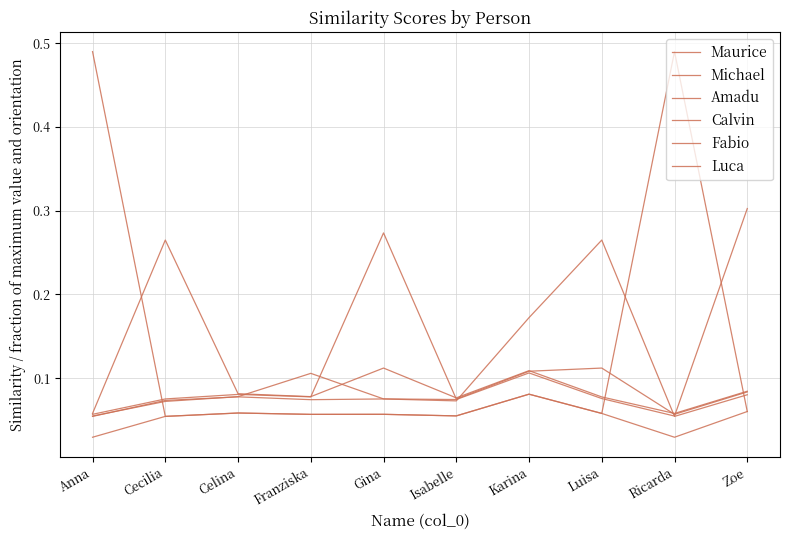

Reading left to right, transcribe all the data shown in this chart.

Maurice: Anna=0.0	Cecilia=0.1	Celina=0.1	Franziska=0.1	Gina=0.1	Isabelle=0.1	Karina=0.1	Luisa=0.1	Ricarda=0.5	Zoe=0.1
Michael: Anna=0.5	Cecilia=0.1	Celina=0.1	Franziska=0.1	Gina=0.1	Isabelle=0.1	Karina=0.1	Luisa=0.1	Ricarda=0.0	Zoe=0.1
Amadu: Anna=0.1	Cecilia=0.3	Celina=0.1	Franziska=0.1	Gina=0.1	Isabelle=0.1	Karina=0.1	Luisa=0.1	Ricarda=0.1	Zoe=0.1
Calvin: Anna=0.1	Cecilia=0.1	Celina=0.1	Franziska=0.1	Gina=0.3	Isabelle=0.1	Karina=0.1	Luisa=0.1	Ricarda=0.1	Zoe=0.1
Fabio: Anna=0.1	Cecilia=0.1	Celina=0.1	Franziska=0.1	Gina=0.1	Isabelle=0.1	Karina=0.2	Luisa=0.3	Ricarda=0.1	Zoe=0.1
Luca: Anna=0.1	Cecilia=0.1	Celina=0.1	Franziska=0.1	Gina=0.1	Isabelle=0.1	Karina=0.1	Luisa=0.1	Ricarda=0.1	Zoe=0.3